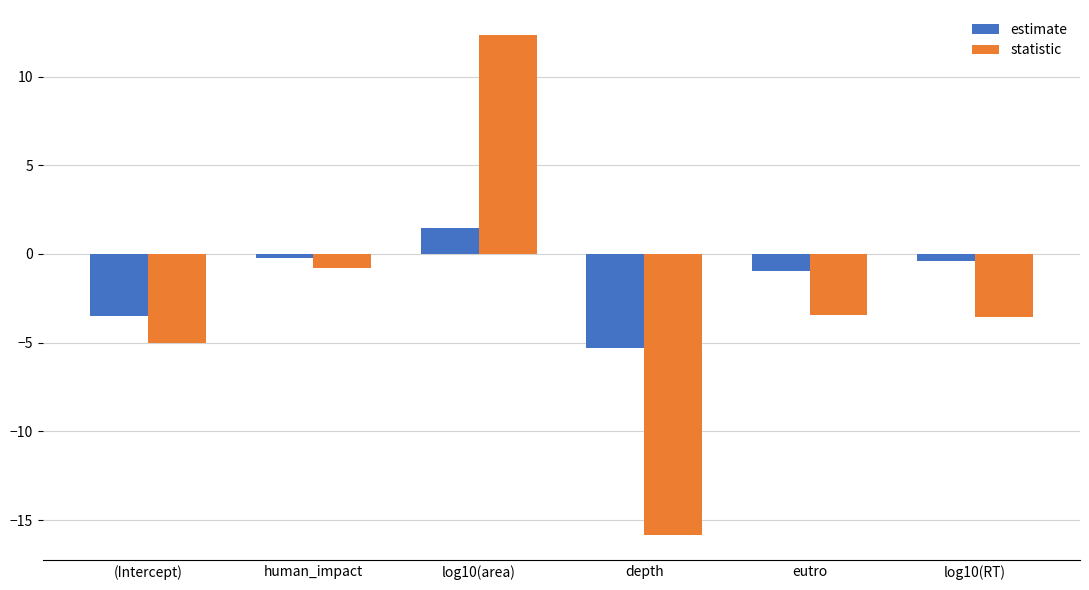

How many negative values does the estimate series have?

5